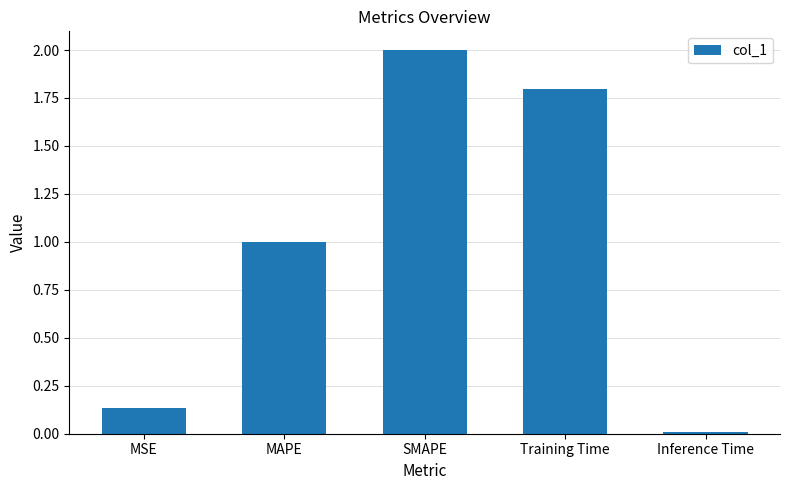

What is the sum of the values at MAPE and SMAPE?

3.0